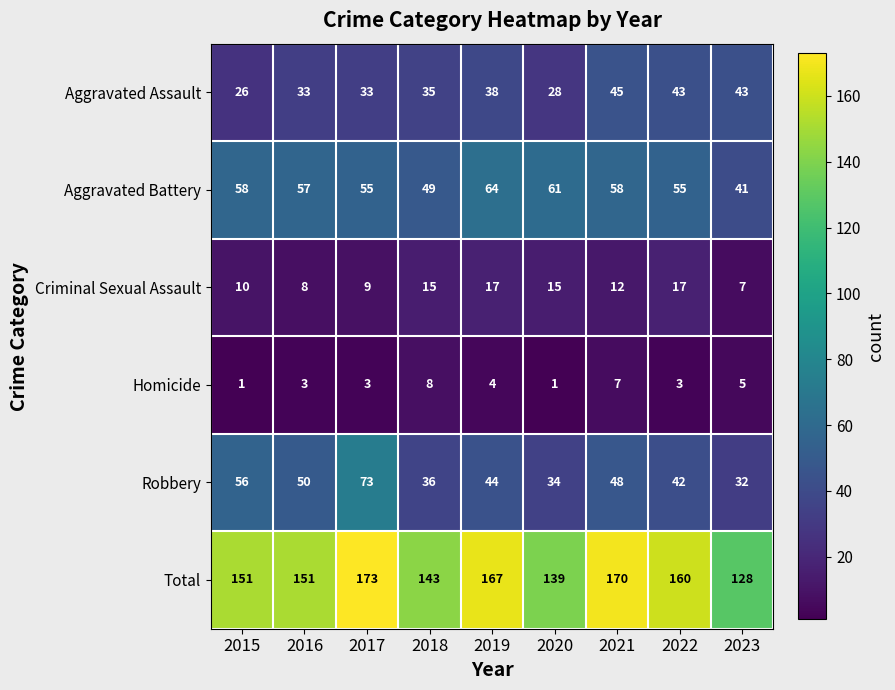

What is the total value across all series at 2019?

334